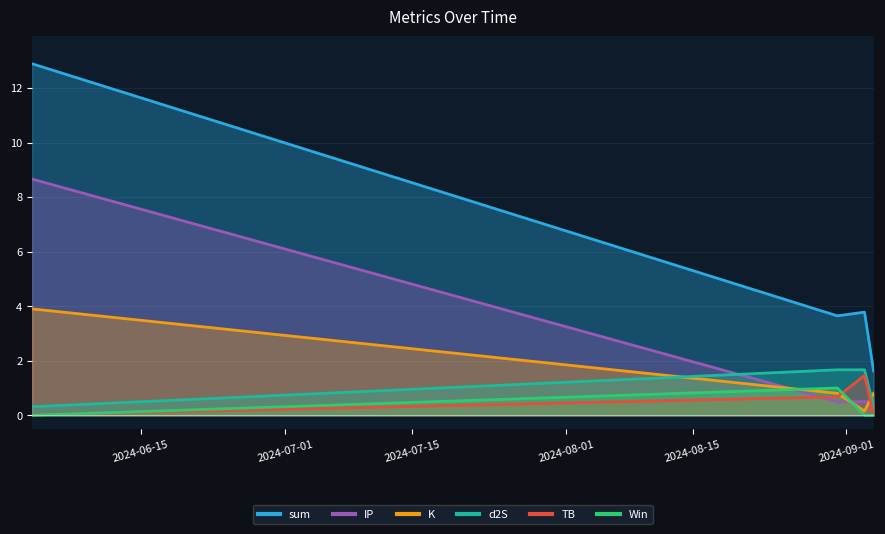

Which category has the lowest value across all series?

2024-06-03